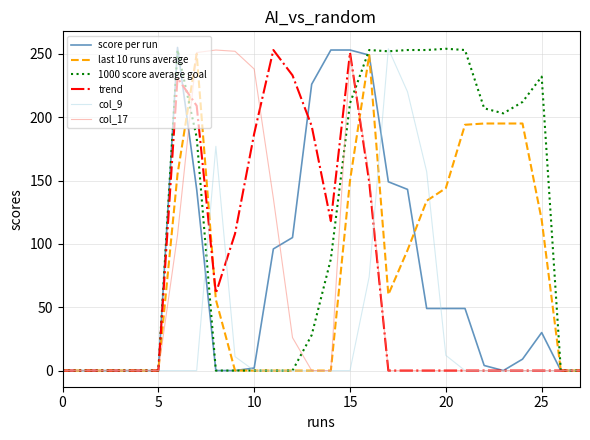

What is the maximum value for score per run?

255